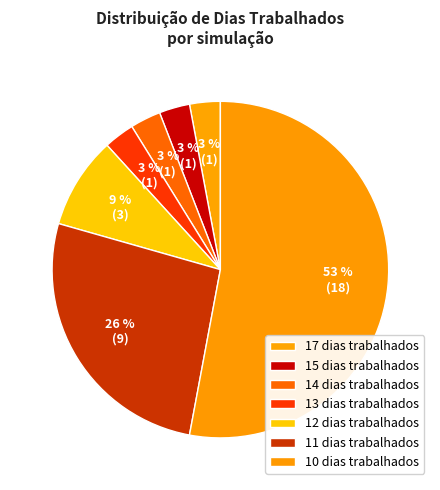

Which slice is the largest?

10